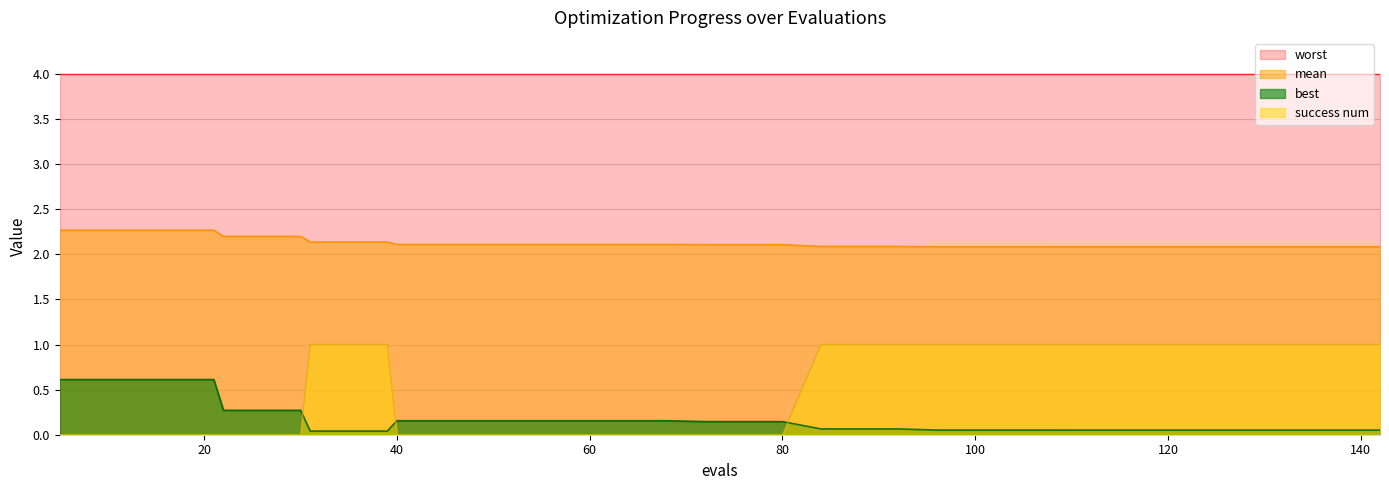

What is the difference between the second highest and minimum values in the mean series?

0.2